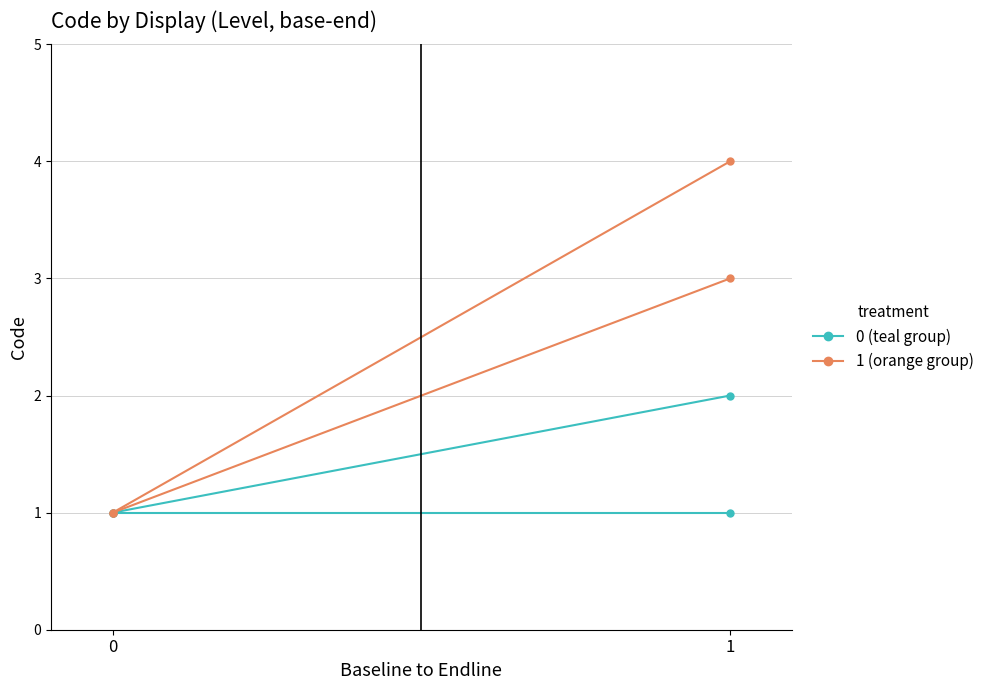

At which category does the chart reach its peak across all series?

1